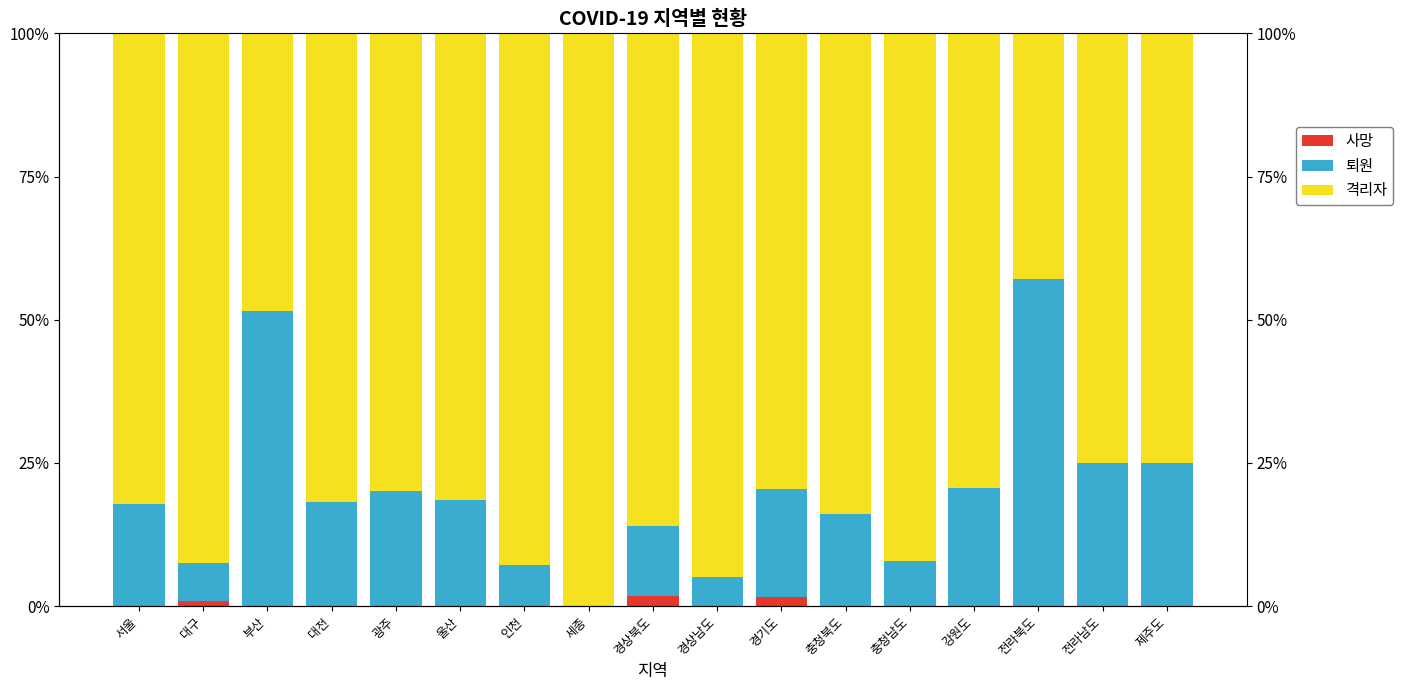

How many distinct data groups are displayed?

3